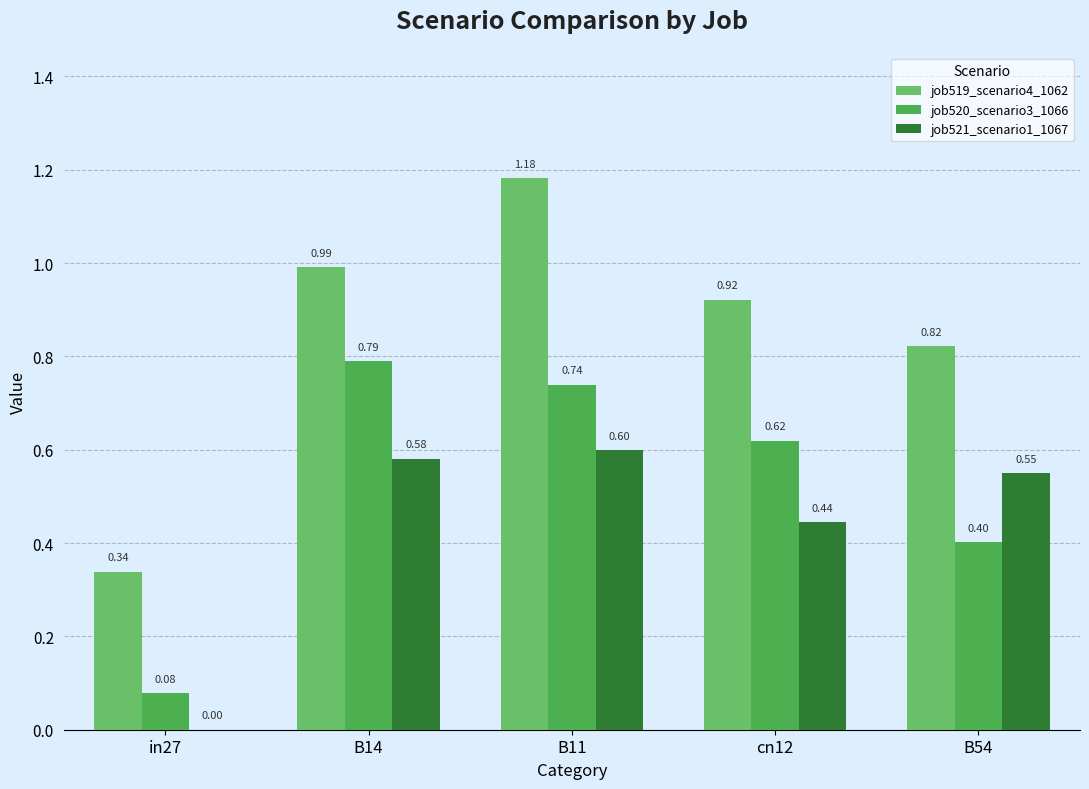

How many groups of bars are there?

5